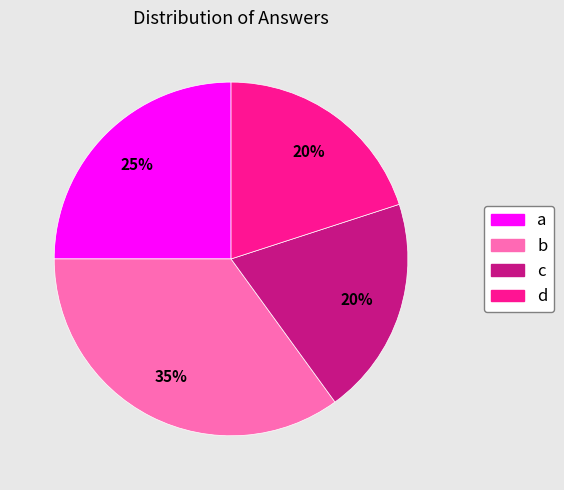

To the nearest percent, what is the difference between the largest and smallest slice percentages?

15%